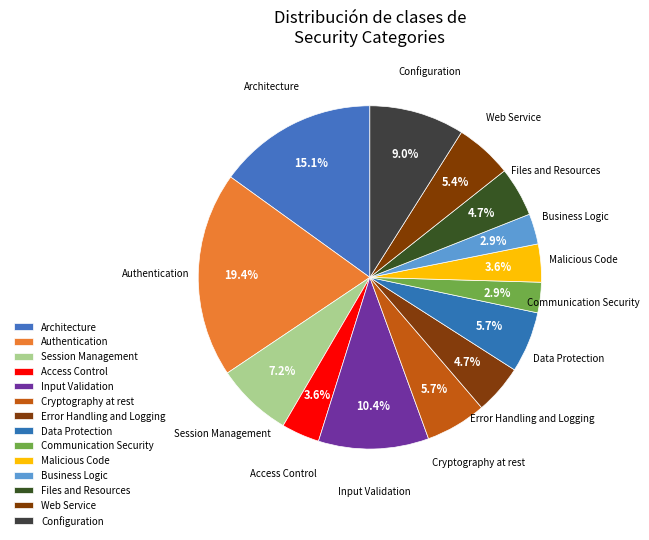

What is the change in value from Cryptography at rest to Files and Resources?

-3